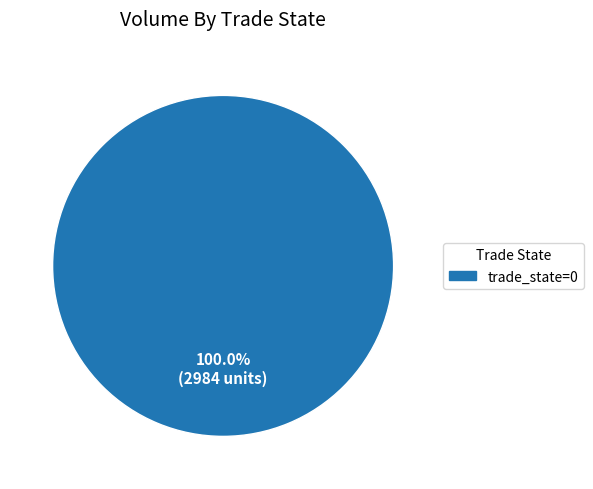

How many segments does this pie chart have?

1